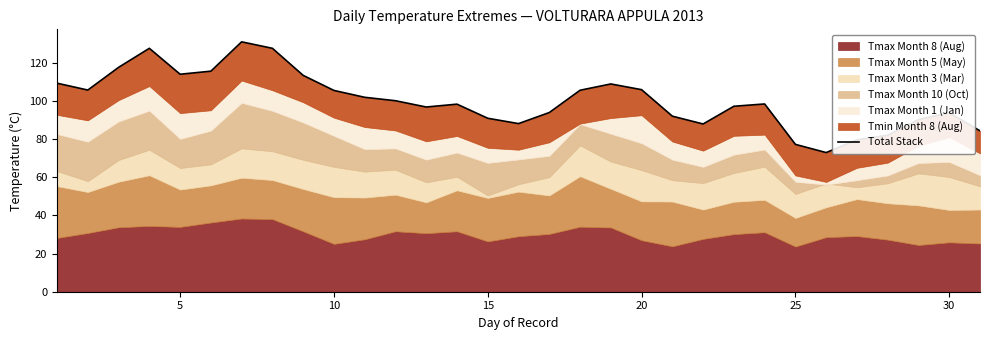

At which category does the data reach its first local valley?

5